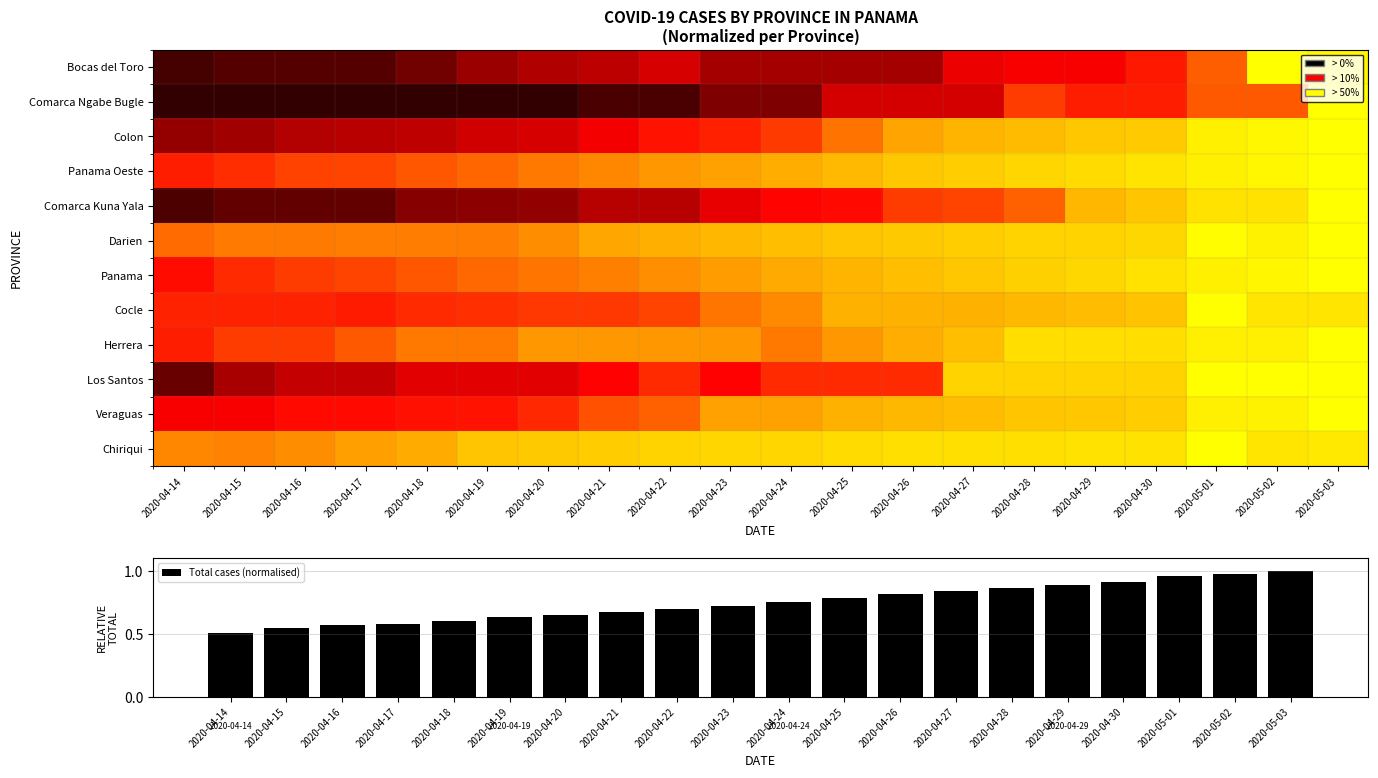

What is the difference between the maximum and minimum values in the Panama Oeste series?

0.5